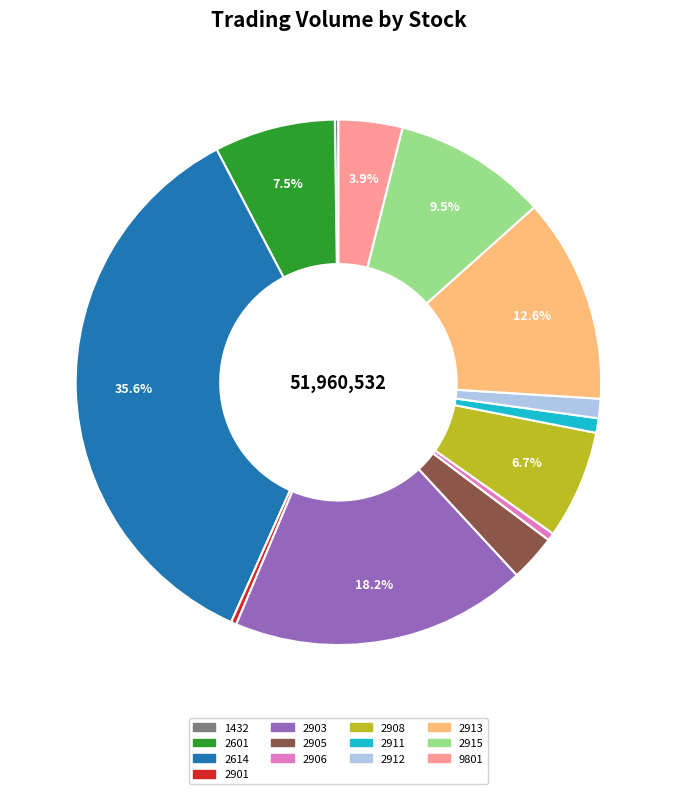

Between 2912 and 2906, which is larger?

2912